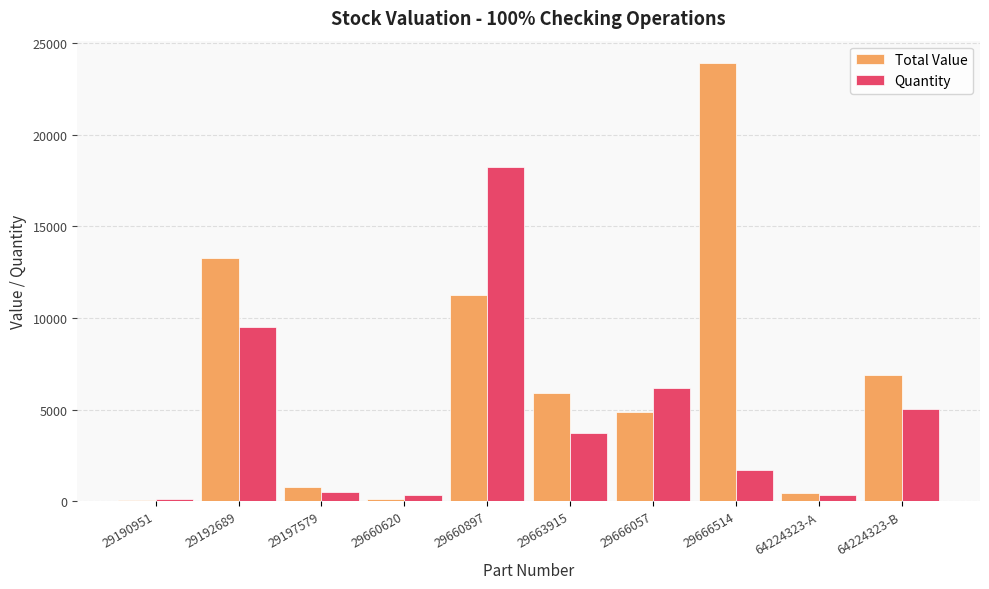

Is the value of Quantity at 64224323-A greater than the value of Total Value at 29666514?

No